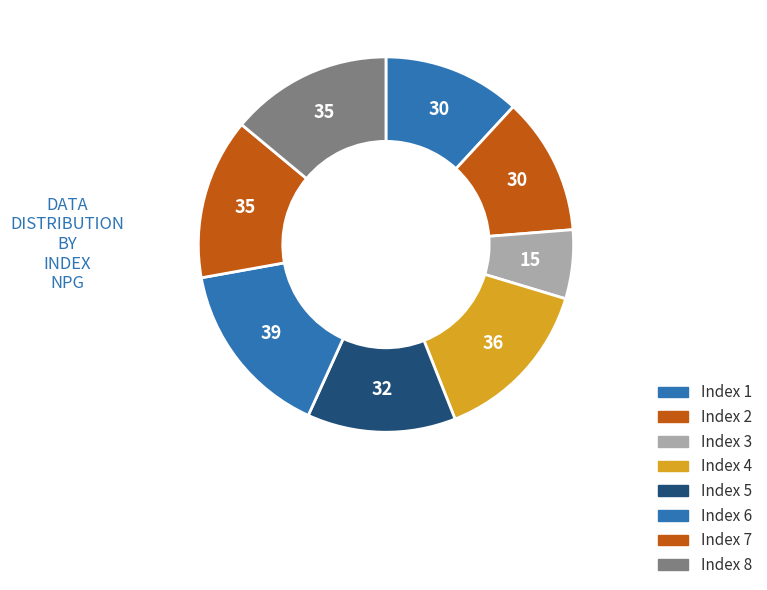

Is there a majority slice in this chart?

No